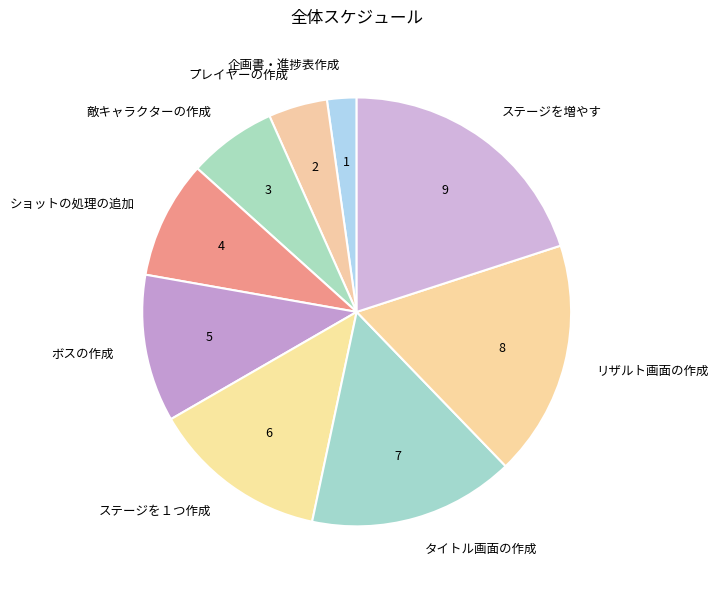

True or false: ボスの作成 accounts for 11% of the total.

True